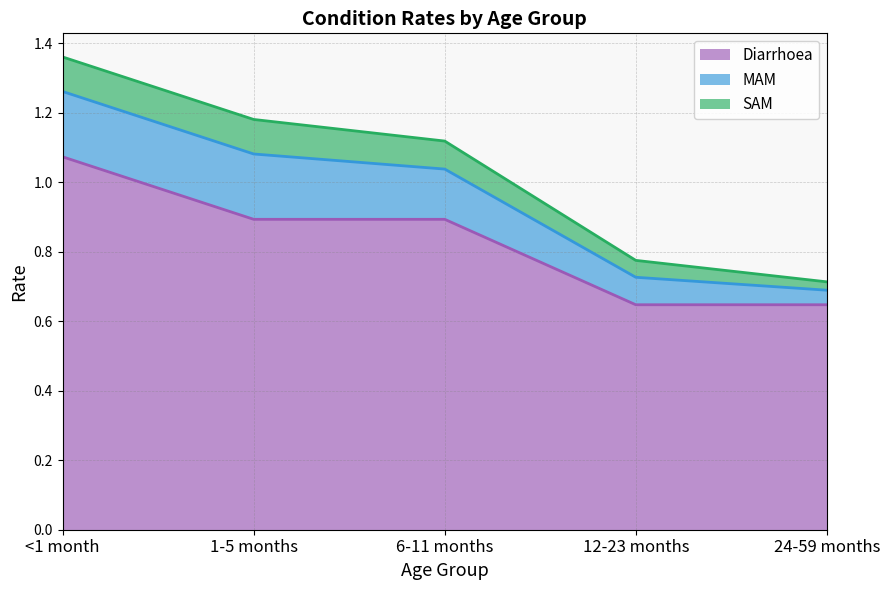

What is the label of the 4th point from the right?

1-5 months